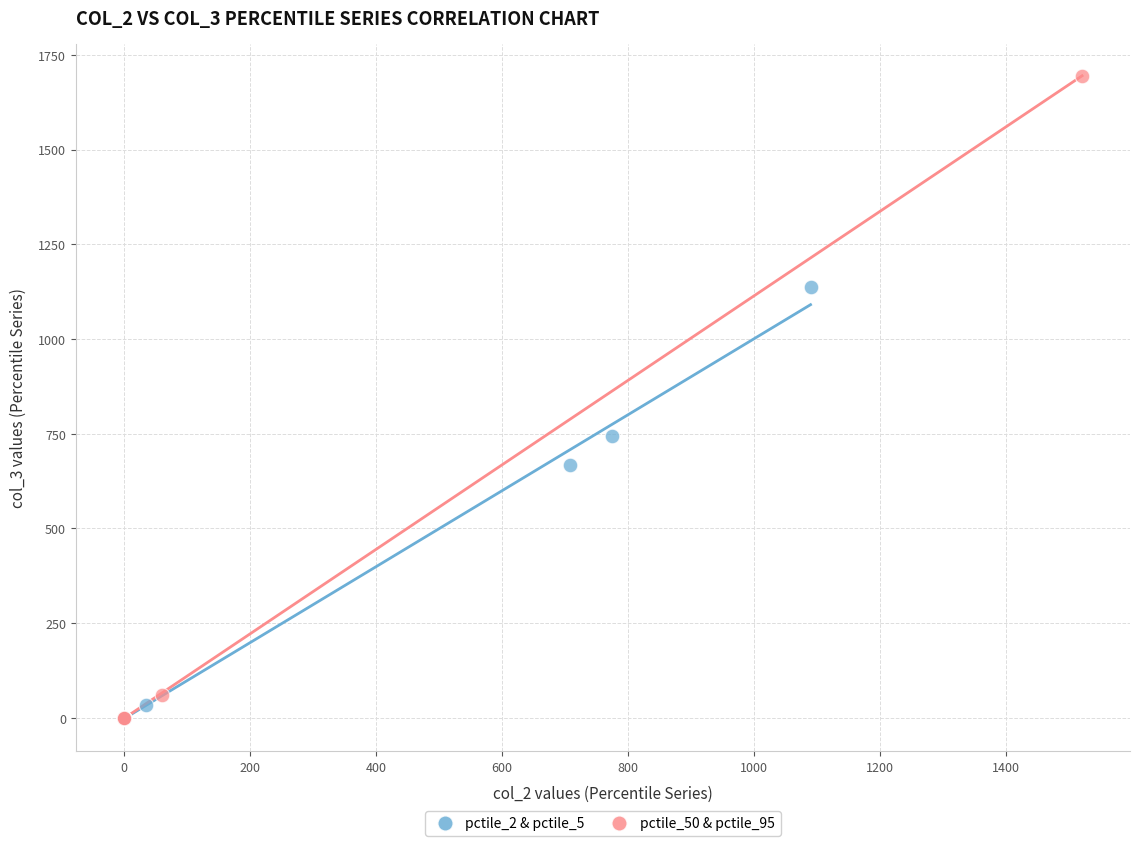

Which series has the widest spread of Y values?

pctile_50 & pctile_95